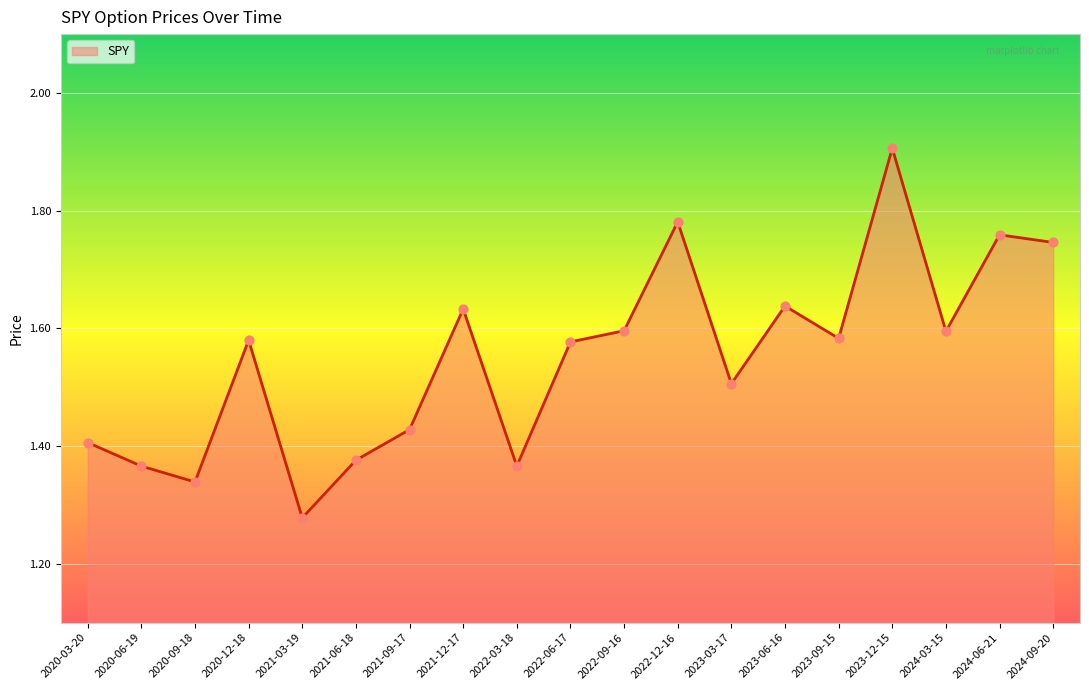

What is the ratio of the value at 2020-03-20 to the value at 2024-03-15?

0.9